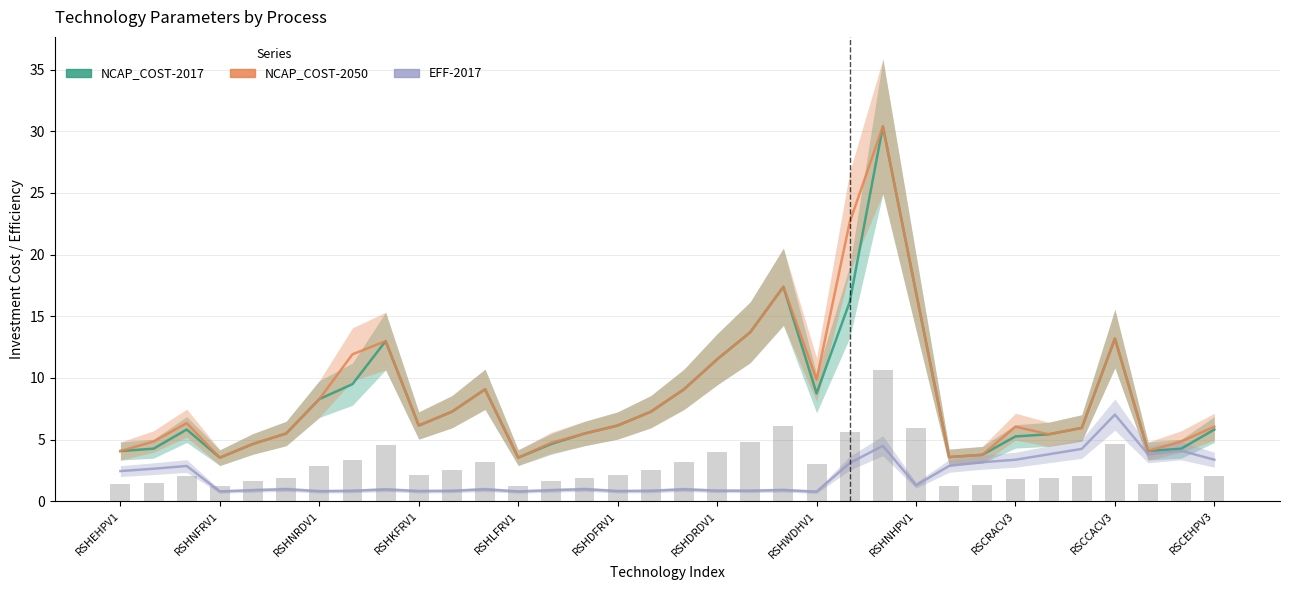

Which series has the largest range (max minus min)?

NCAP_COST-2017